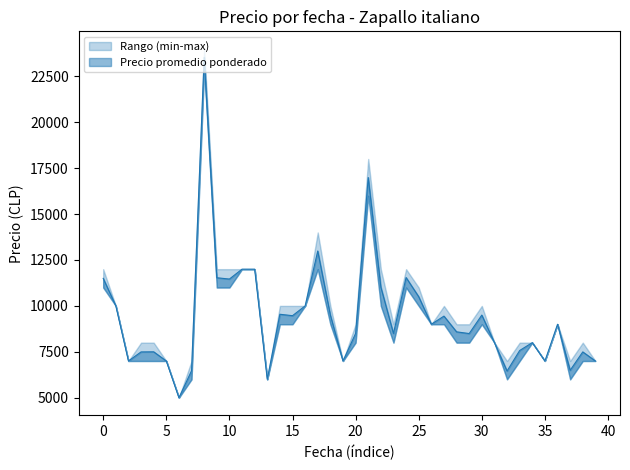

What is the sum of all Precio promedio ponderado values?

376090